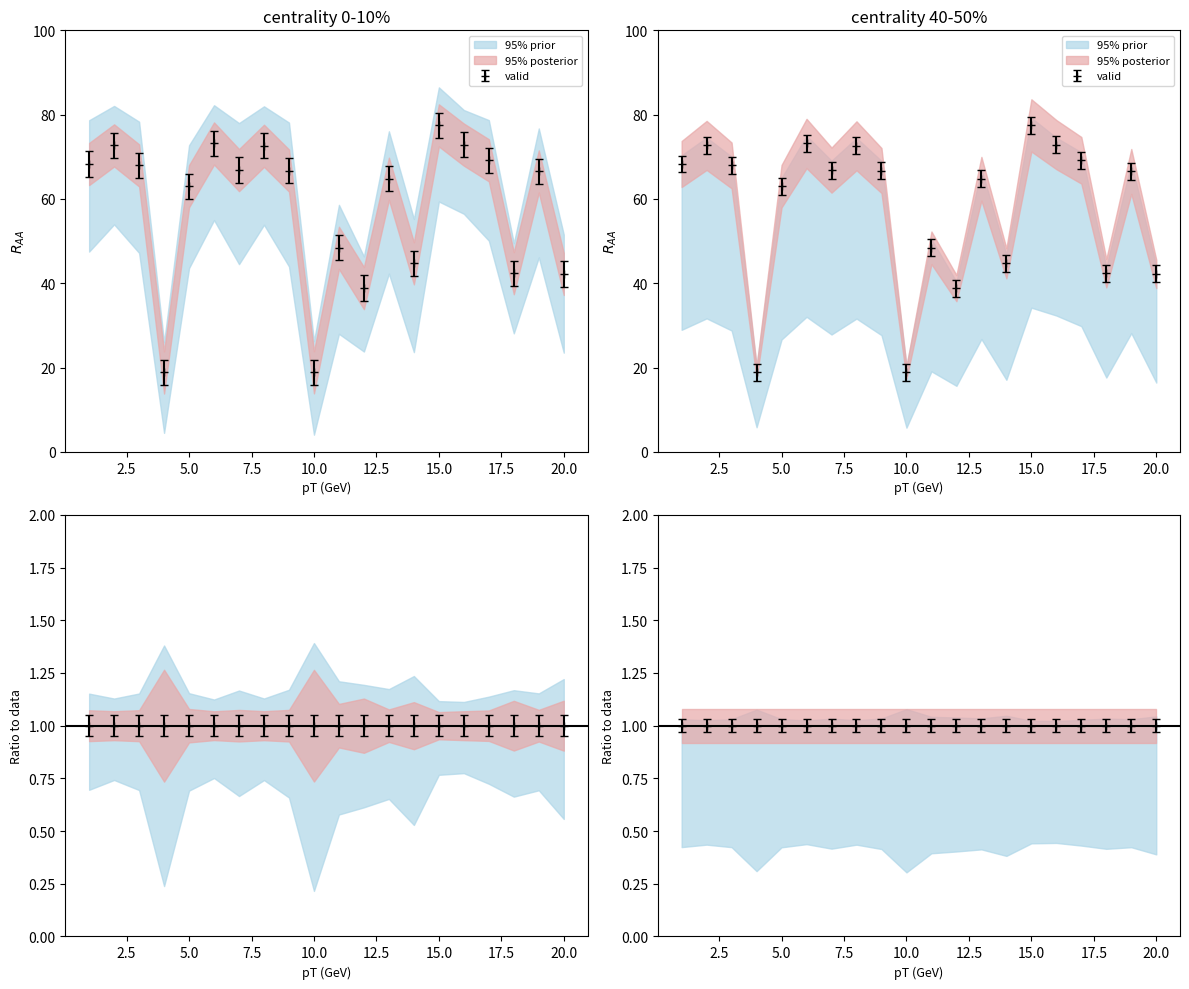

True or false: perceptual and typicality cross at least once.

False